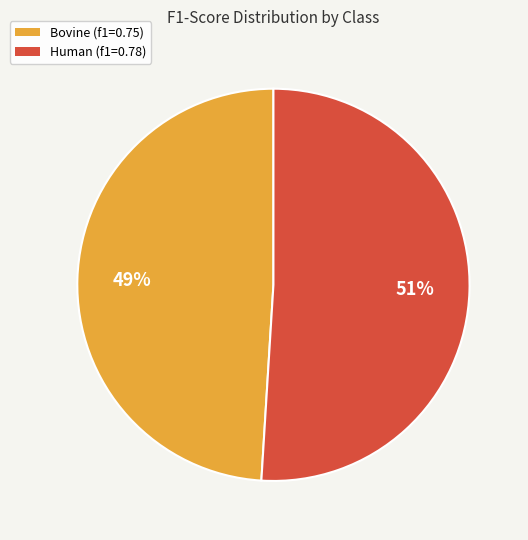

What percentage is the Bovine slice, to the nearest percent?

49%